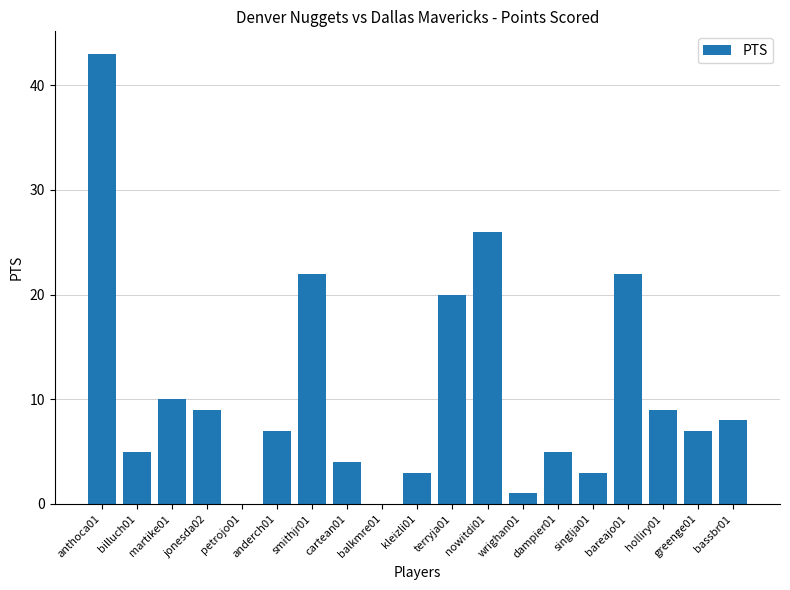

Reading left to right, extract all data points from this chart.

43	5	10	9	0	7	22	4	0	3	20	26	1	5	3	22	9	7	8